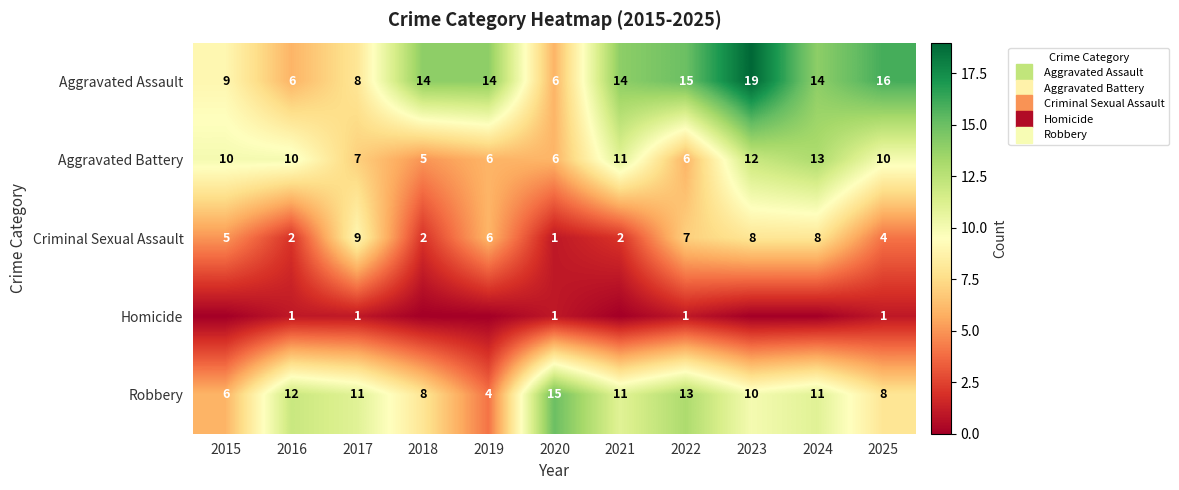

Which series changed the most between 2017 and 2022?

Aggravated Assault